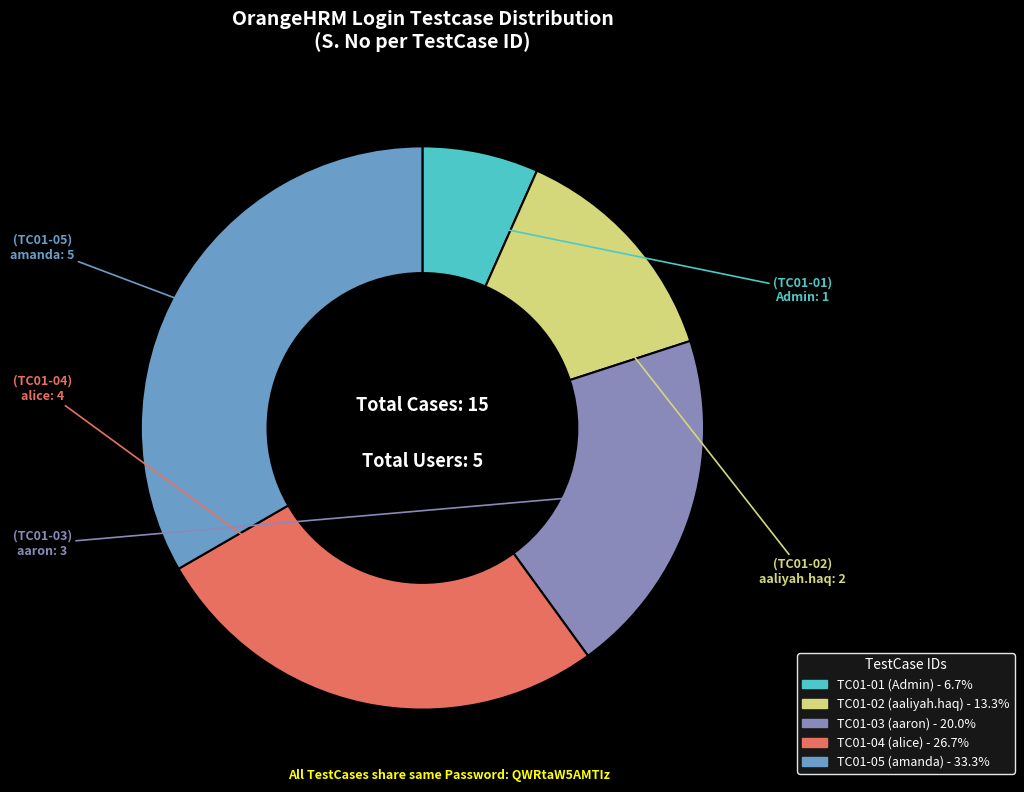

How many slices are in this pie chart?

5